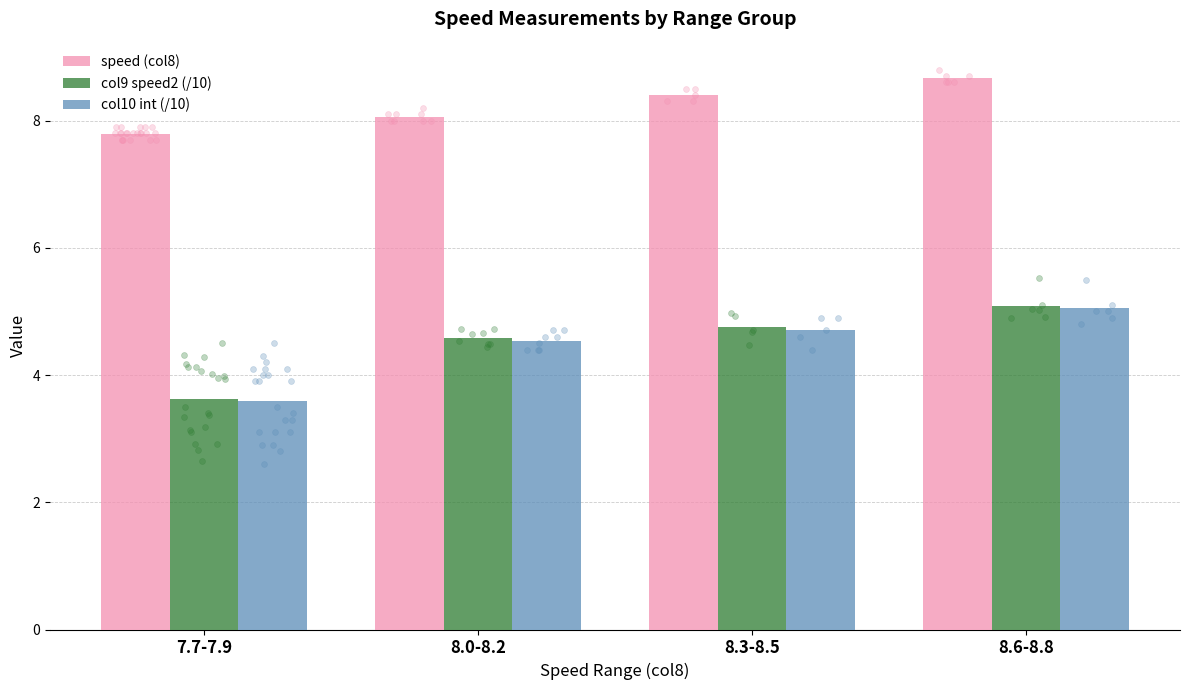

Which series has the largest Y range (max minus min)?

col10 int (/10)